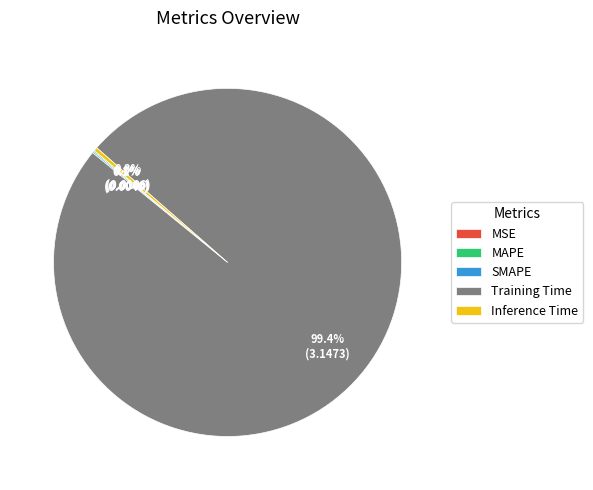

How much of the chart is everything except Inference Time?

99.7%